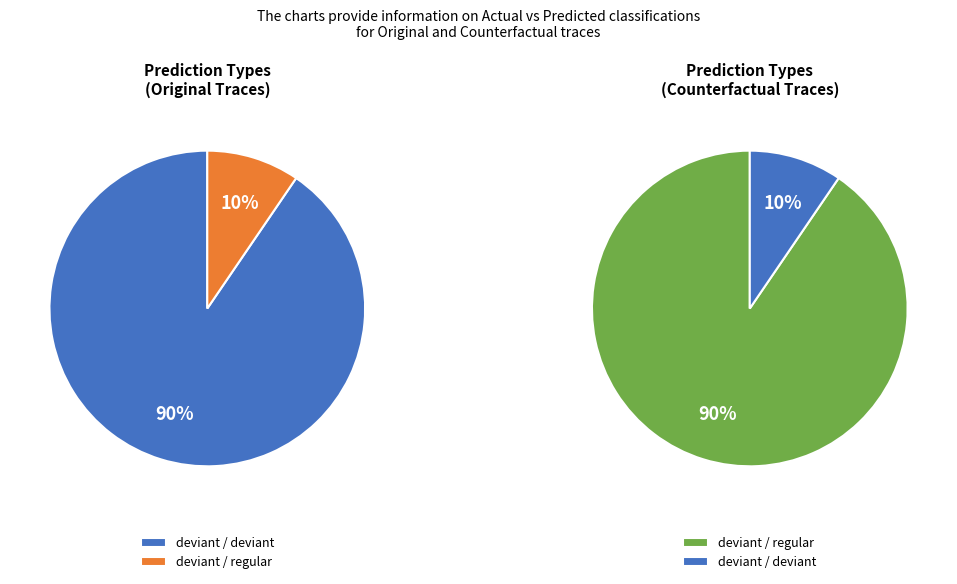

Do deviant->regular and regular->regular together represent more than half of the pie?

No